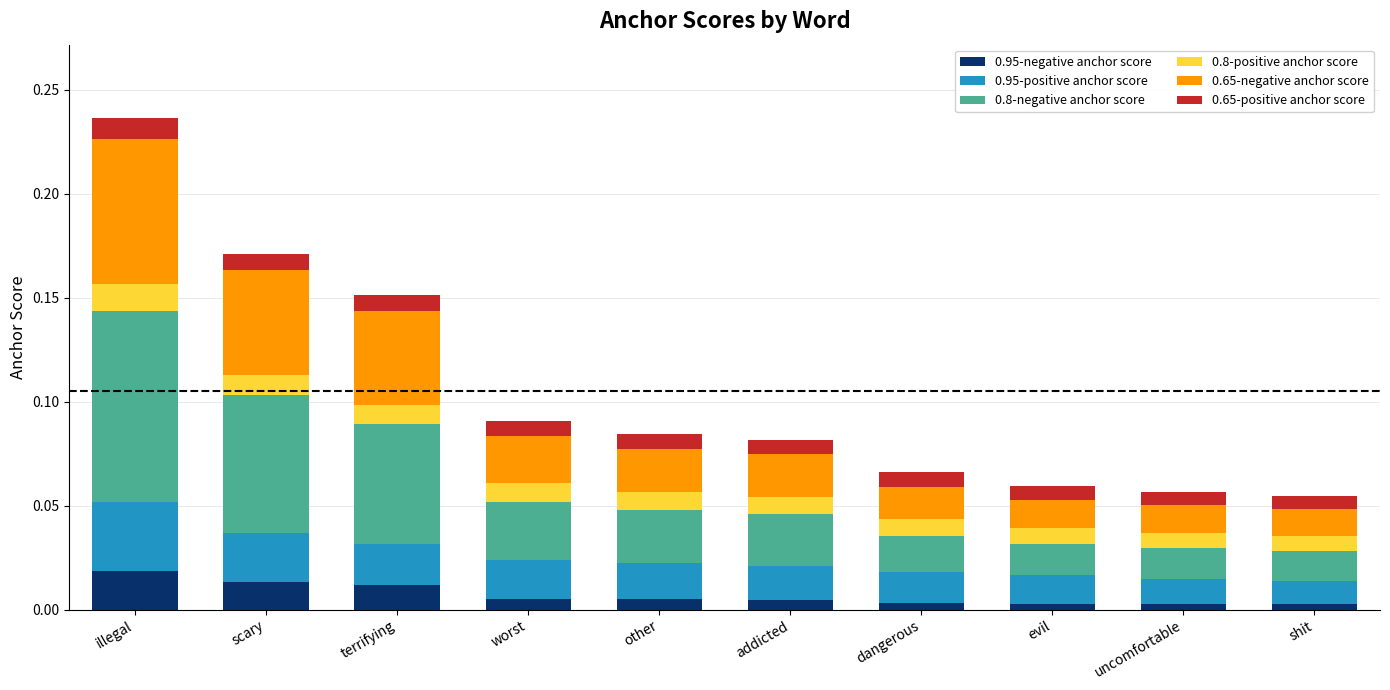

Is it true that 0.95-negative anchor score equals 0.0 at evil?

True